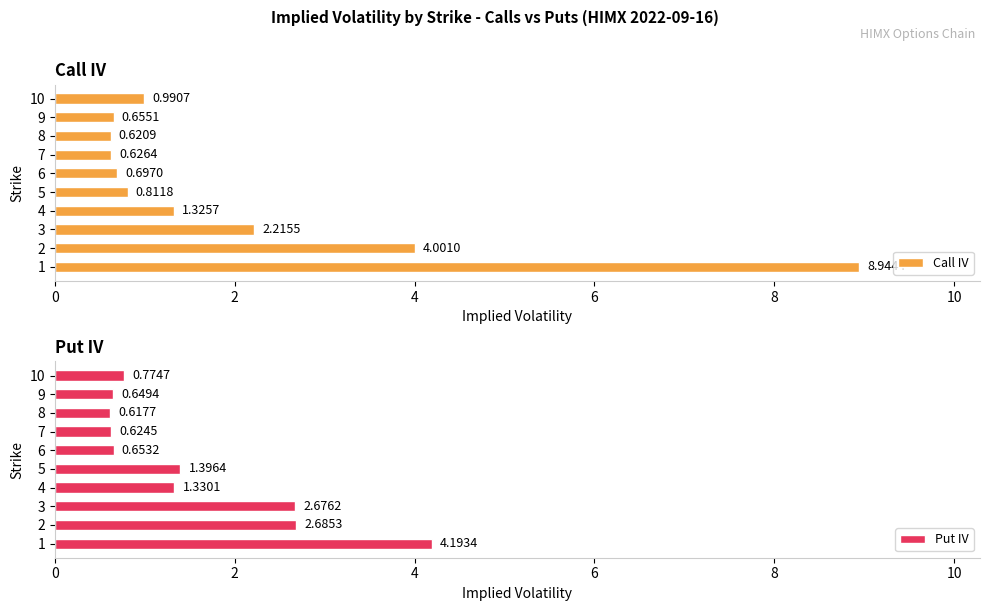

What is the maximum value shown in the chart?

8.9